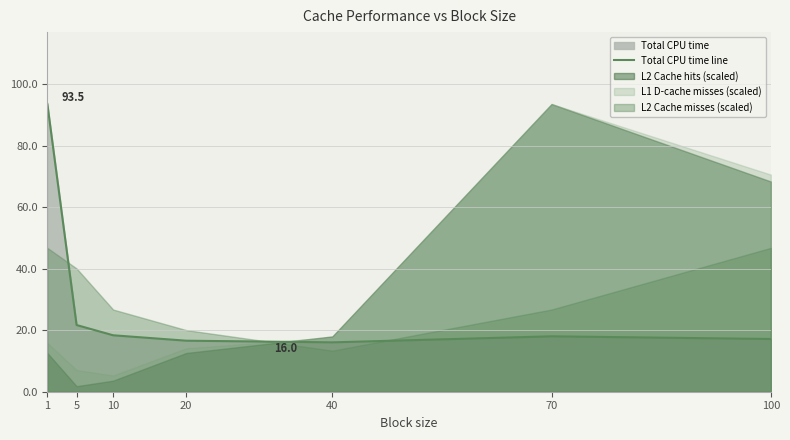

How many points are higher than both their immediate neighbors (excluding endpoints)?

1